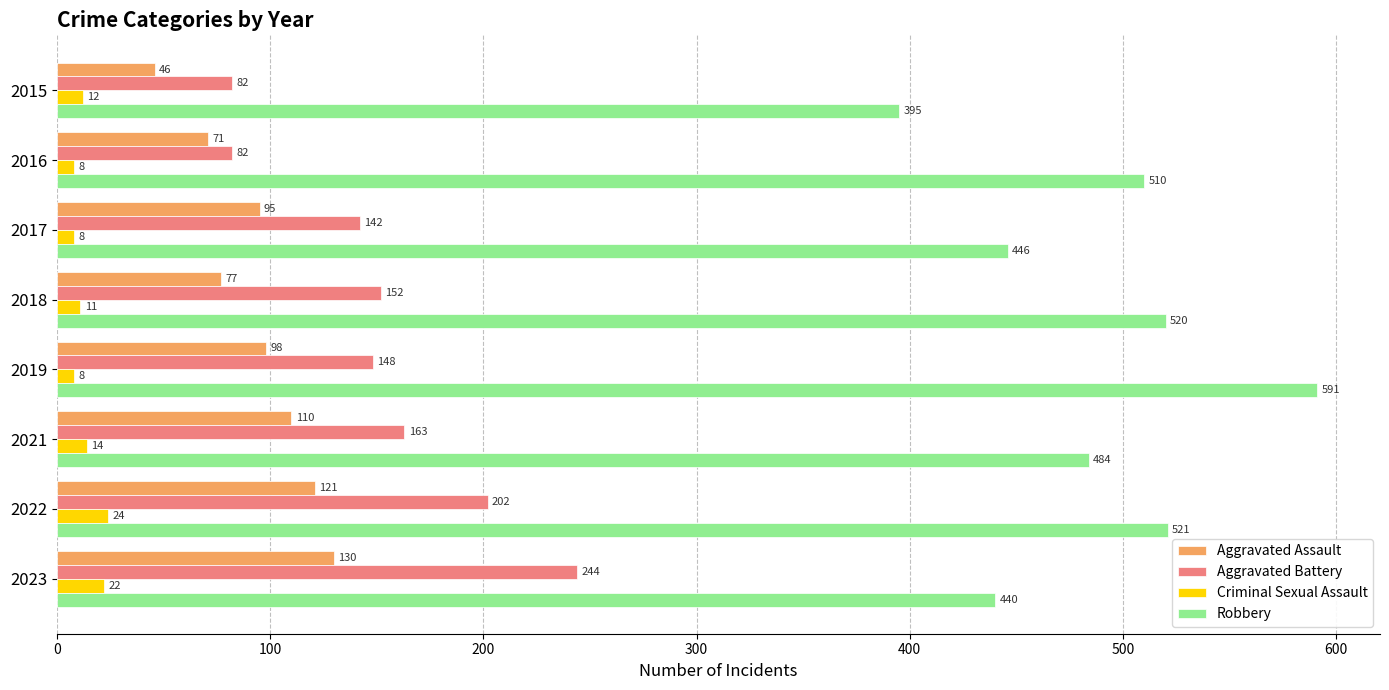

The value of Robbery at 2022 is 772. True or false?

False